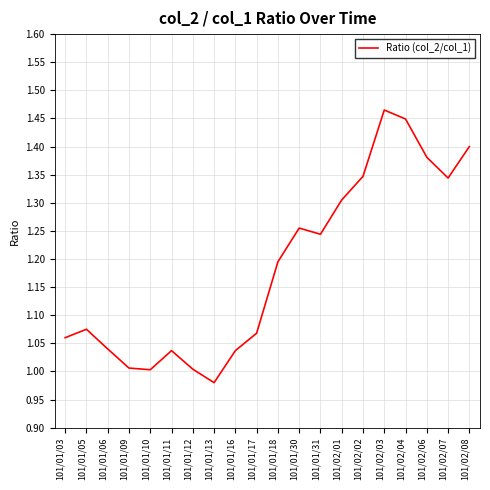

True or false: the data shows 0.6 at 101/01/30.

False